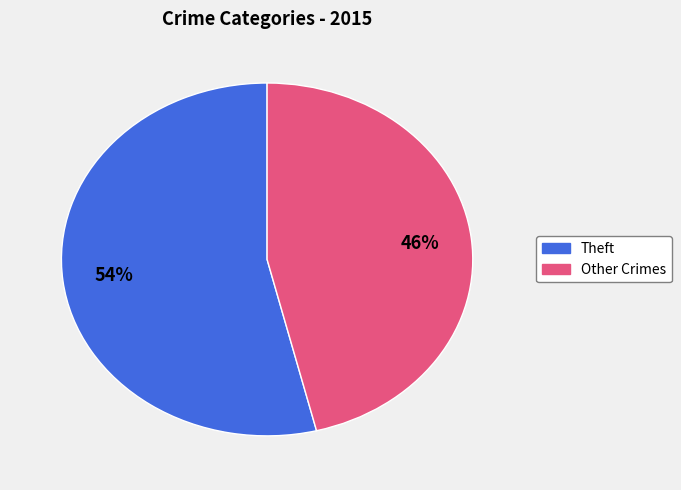

Is there a majority slice in this chart?

Yes